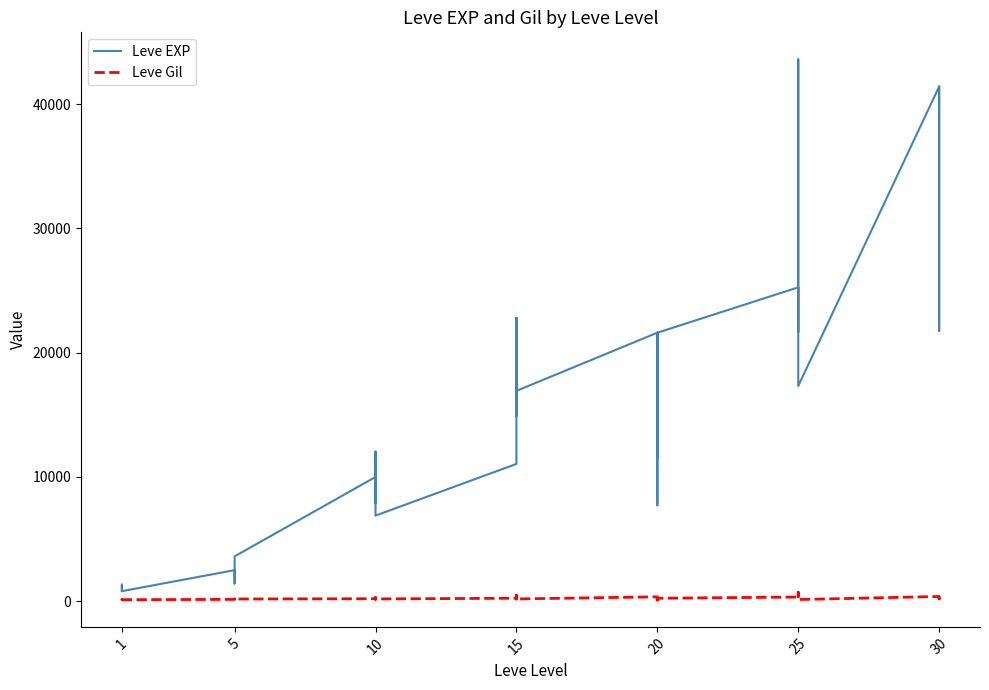

Which series has the widest spread of values?

Leve EXP